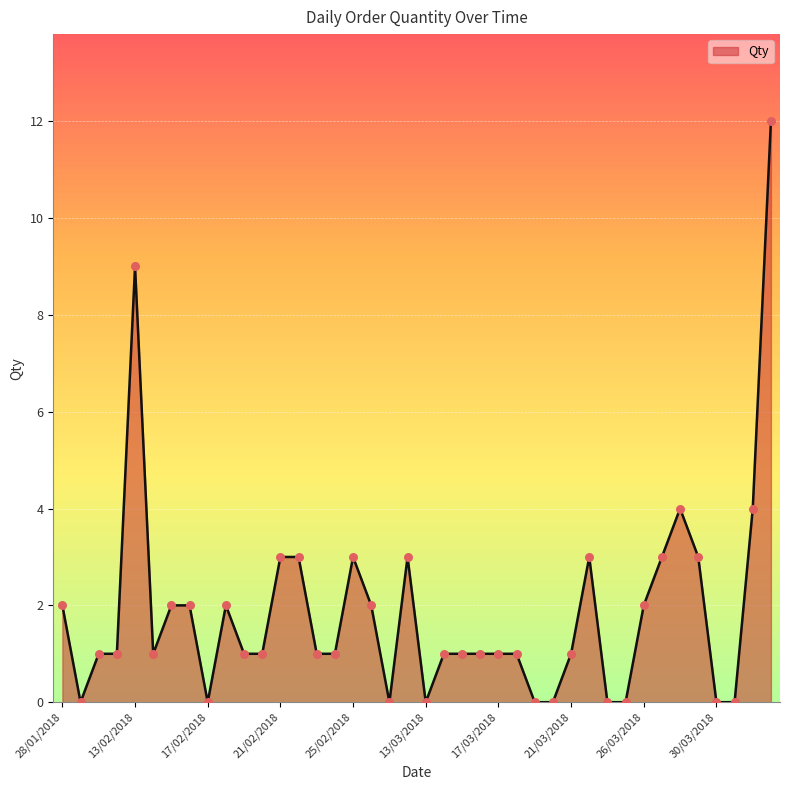

What is the greatest value displayed?

12